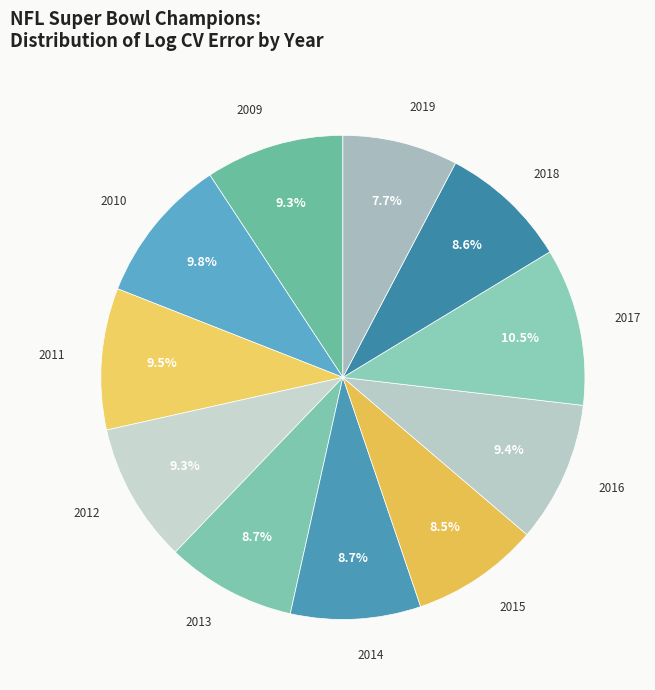

Count the number of slices in the pie.

11